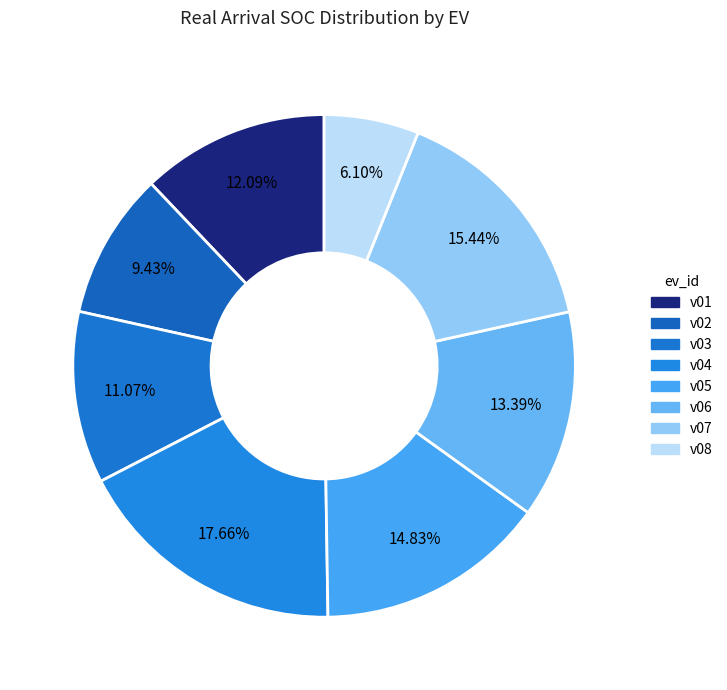

Does any single category account for the majority?

No